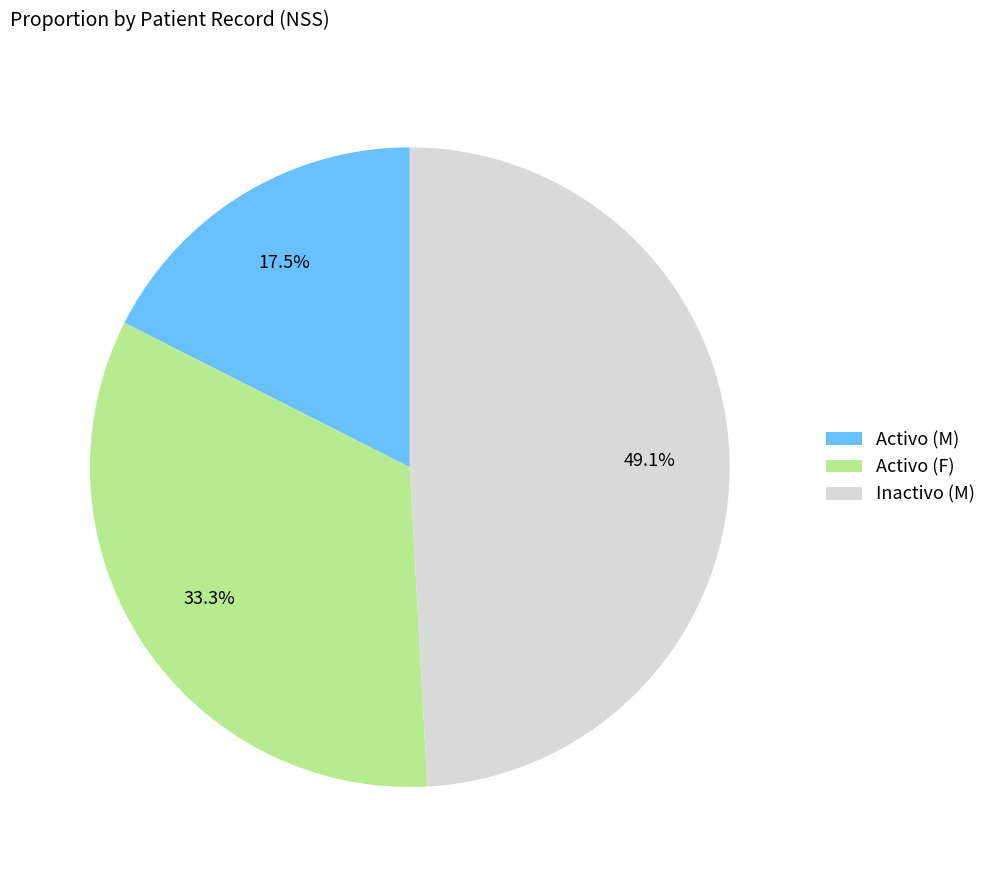

Is Activo (M) the majority of the pie?

No